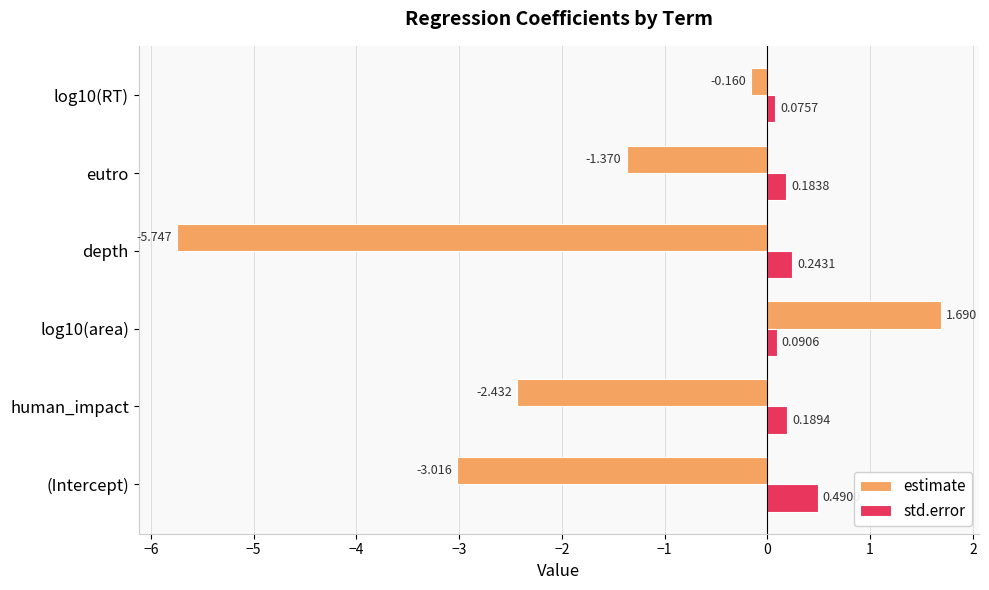

Is the value of std.error at log10(RT) greater than the value of estimate at eutro?

Yes